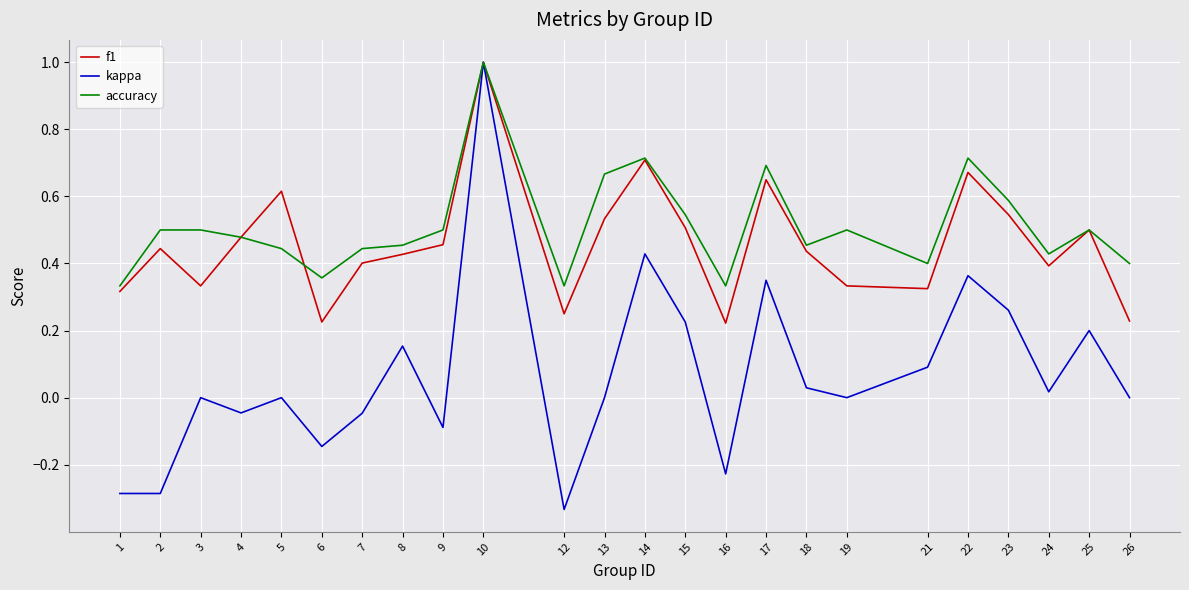

Does the chart display data point markers on the line(s)?

No